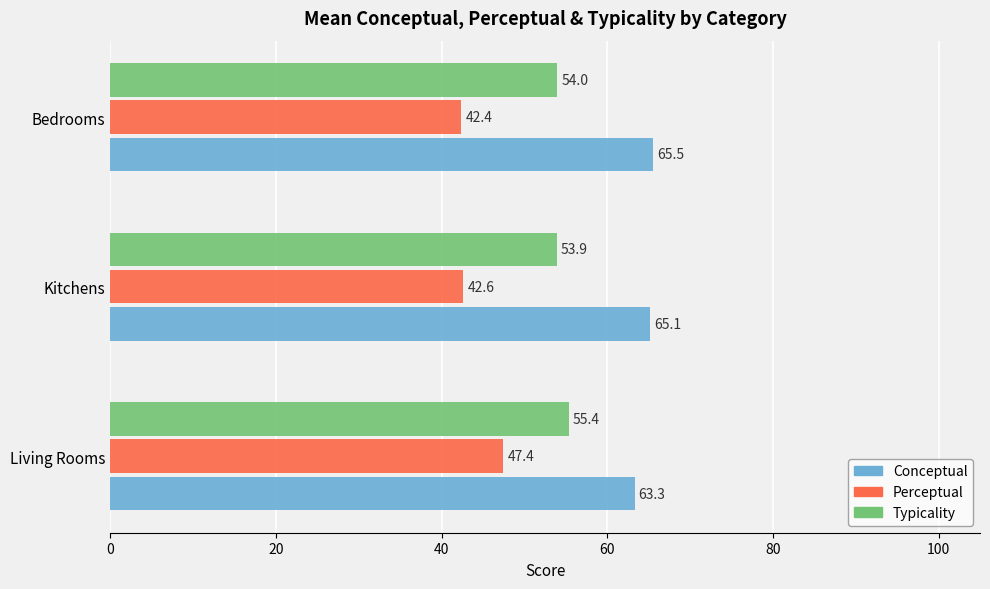

At which category does the chart reach its peak across all series?

Bedrooms